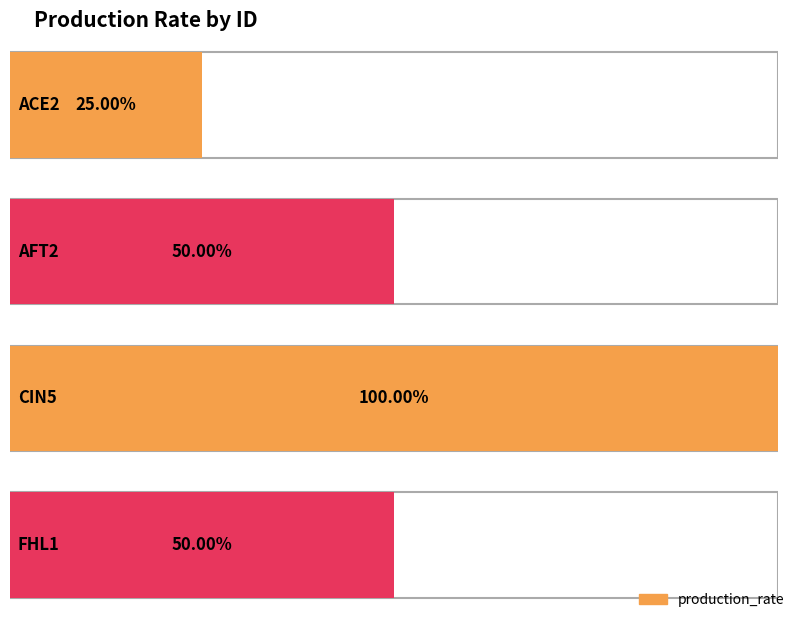

List the labels in order of value, largest first.

CIN5, AFT2, FHL1, ACE2